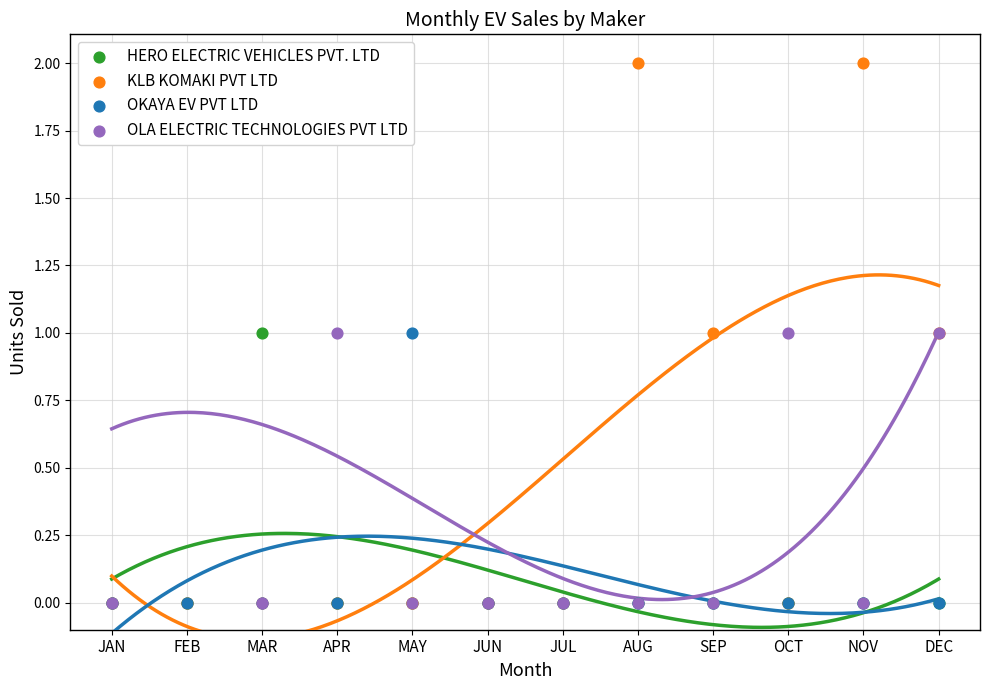

Which series reaches the maximum Y coordinate?

KLB KOMAKI PVT LTD